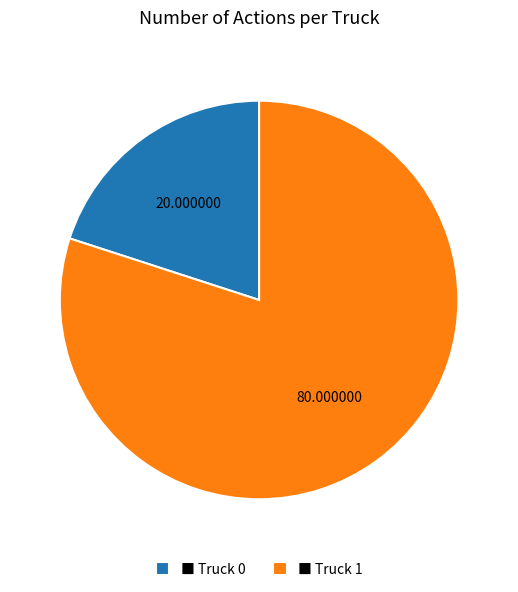

Does ■ Truck 0 represent more than half of the total?

No